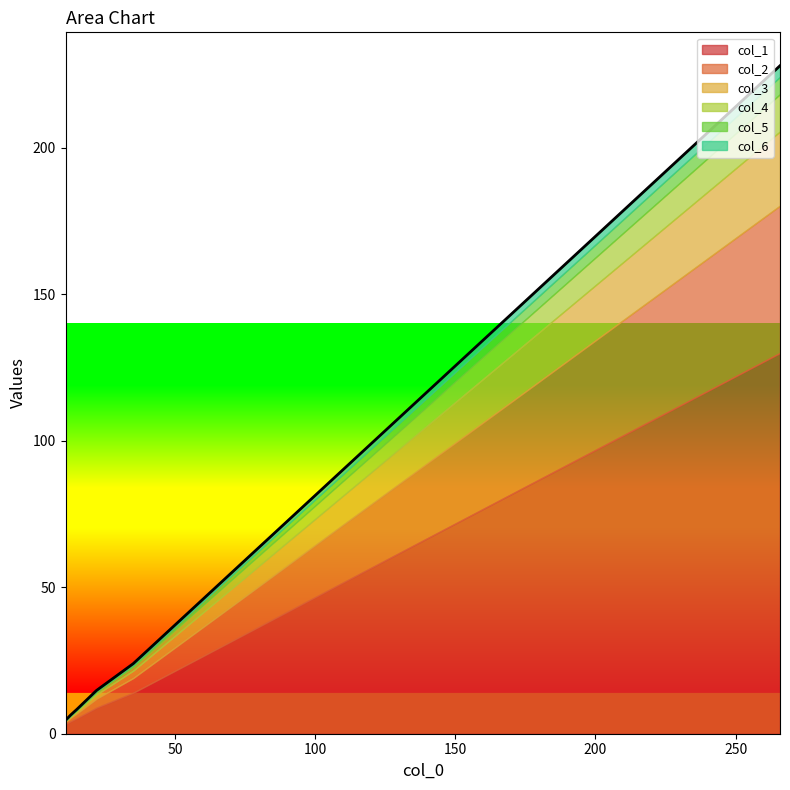

The col_2 series shows 1.6 at 3. True or false?

True